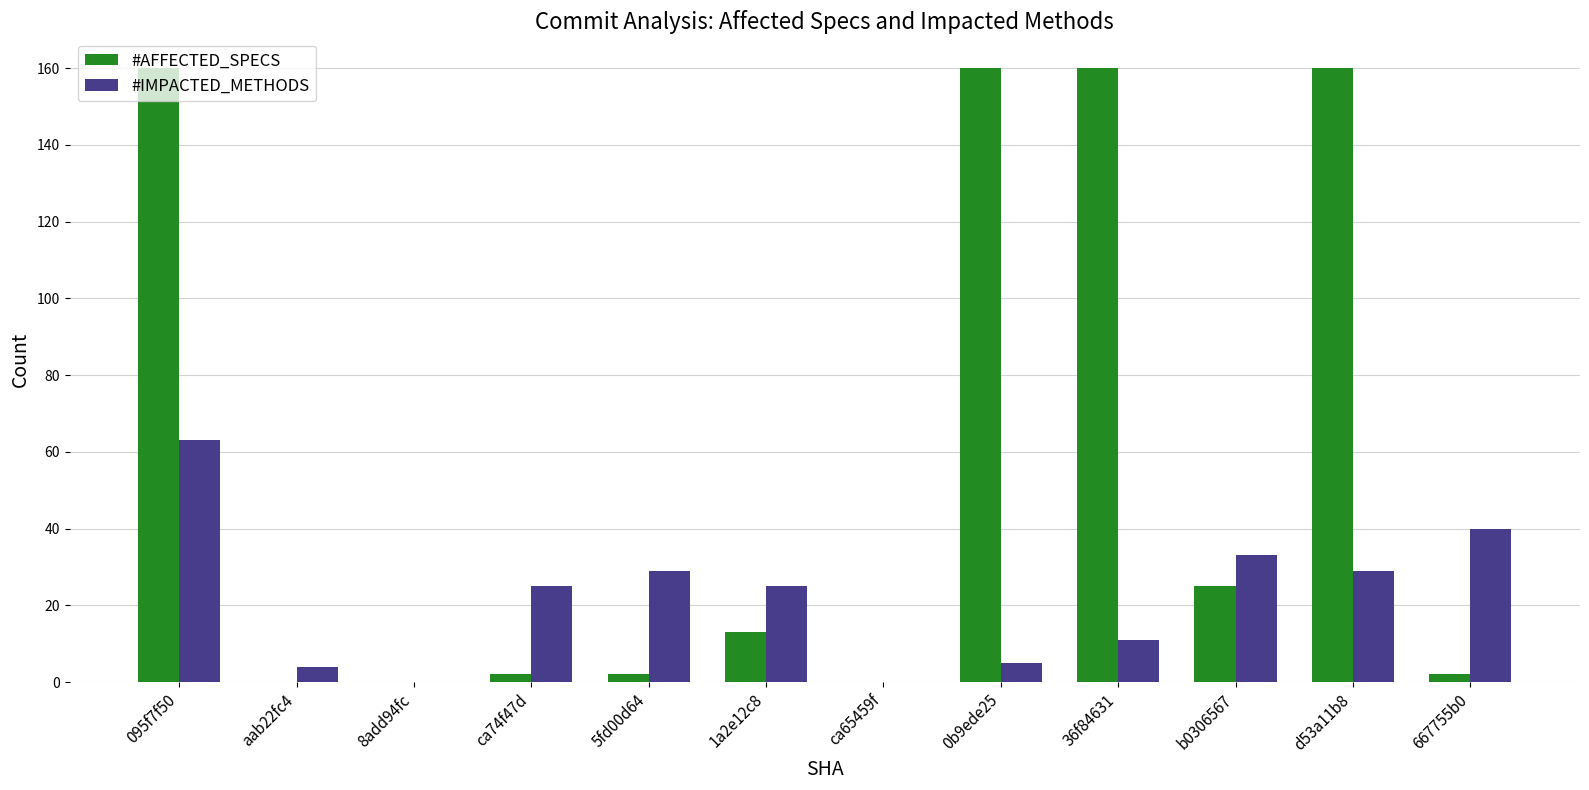

The #IMPACTED_METHODS series shows 97 at 095f7f50. True or false?

False